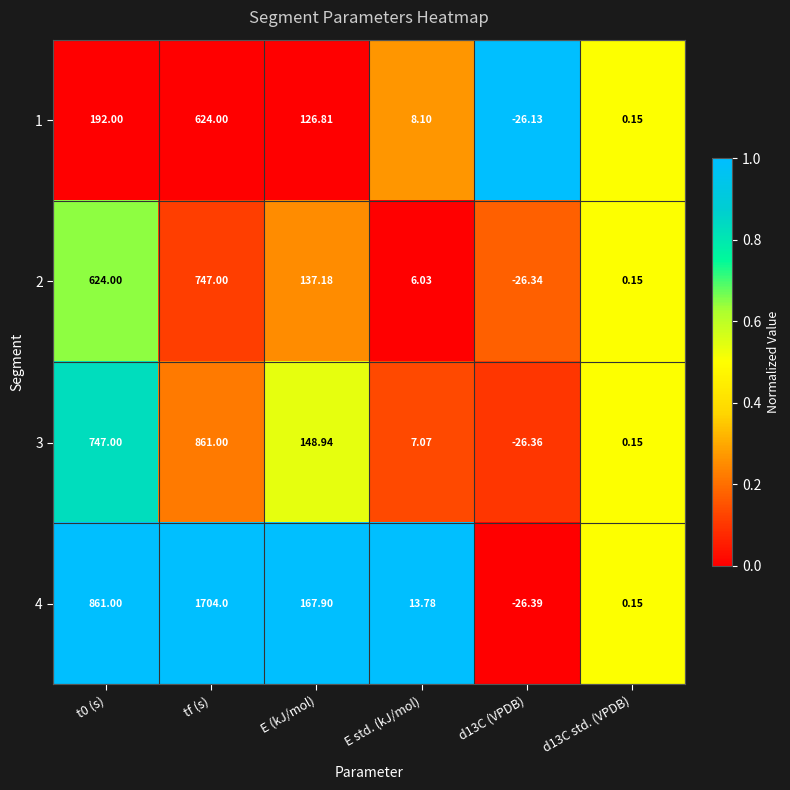

At which category does the chart reach its peak across all series?

tf (s)